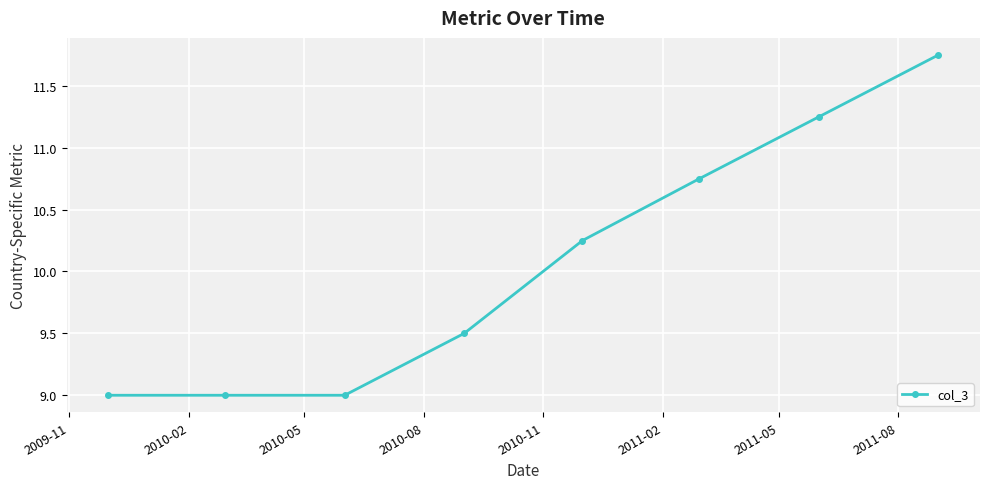

True or false: there are more than 1 points higher than both neighbors.

False